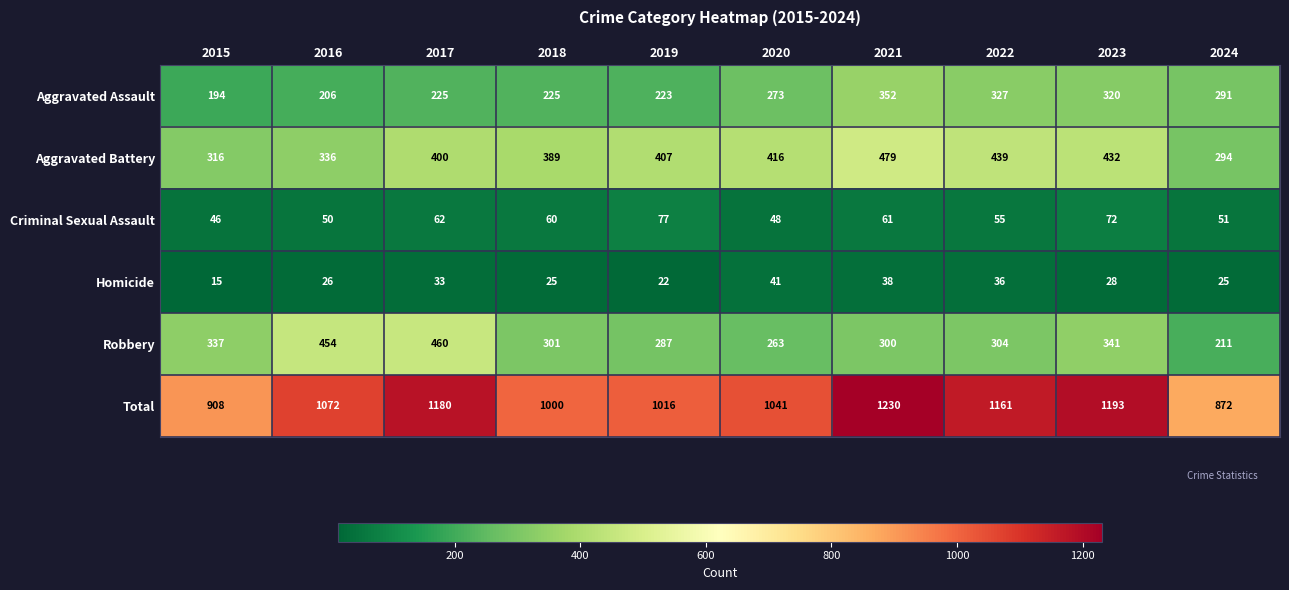

The value of Aggravated Assault at 2019 is 223. True or false?

True